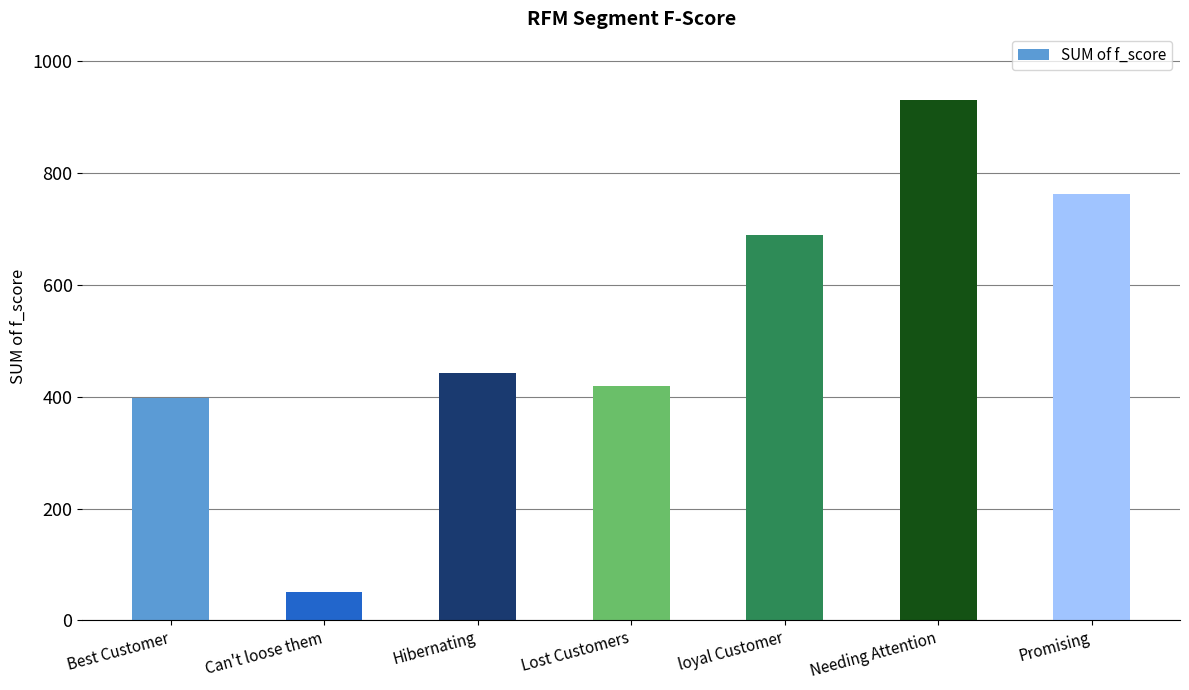

What is the change in value from Lost Customers to Promising?

+343